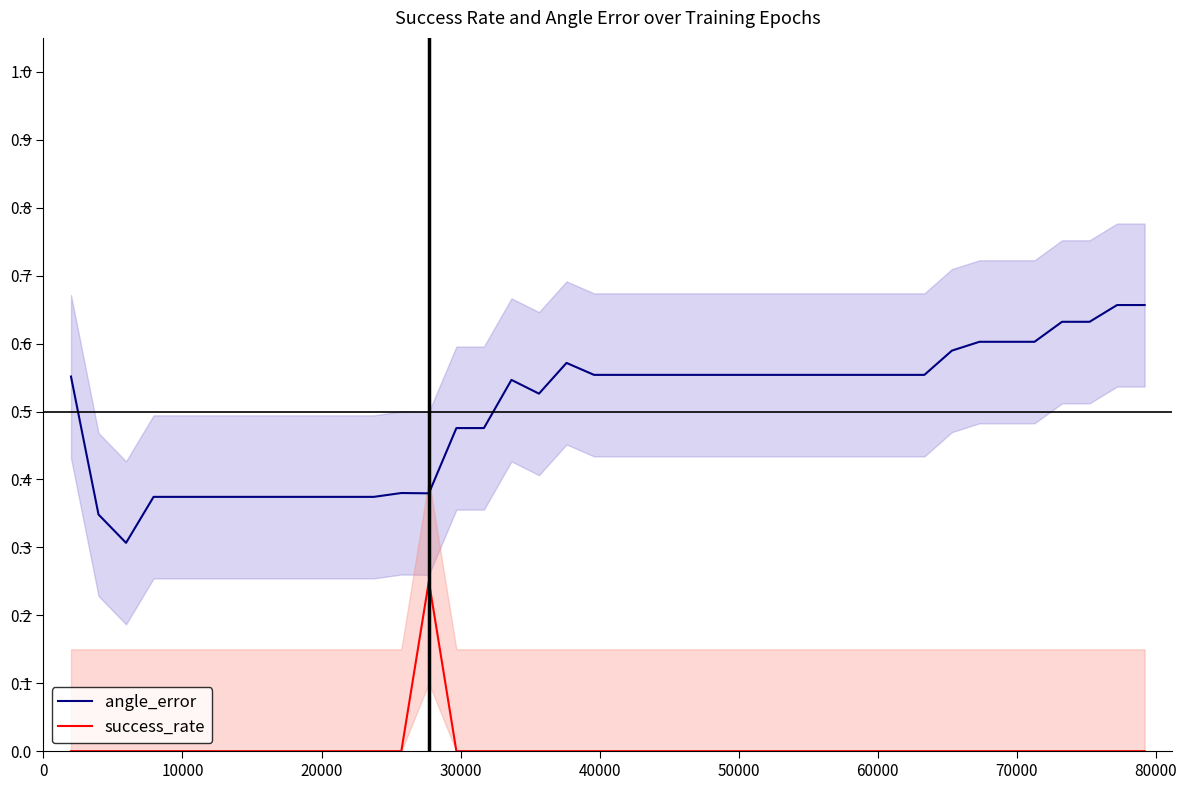

Which series has the largest total across all categories?

angle_error